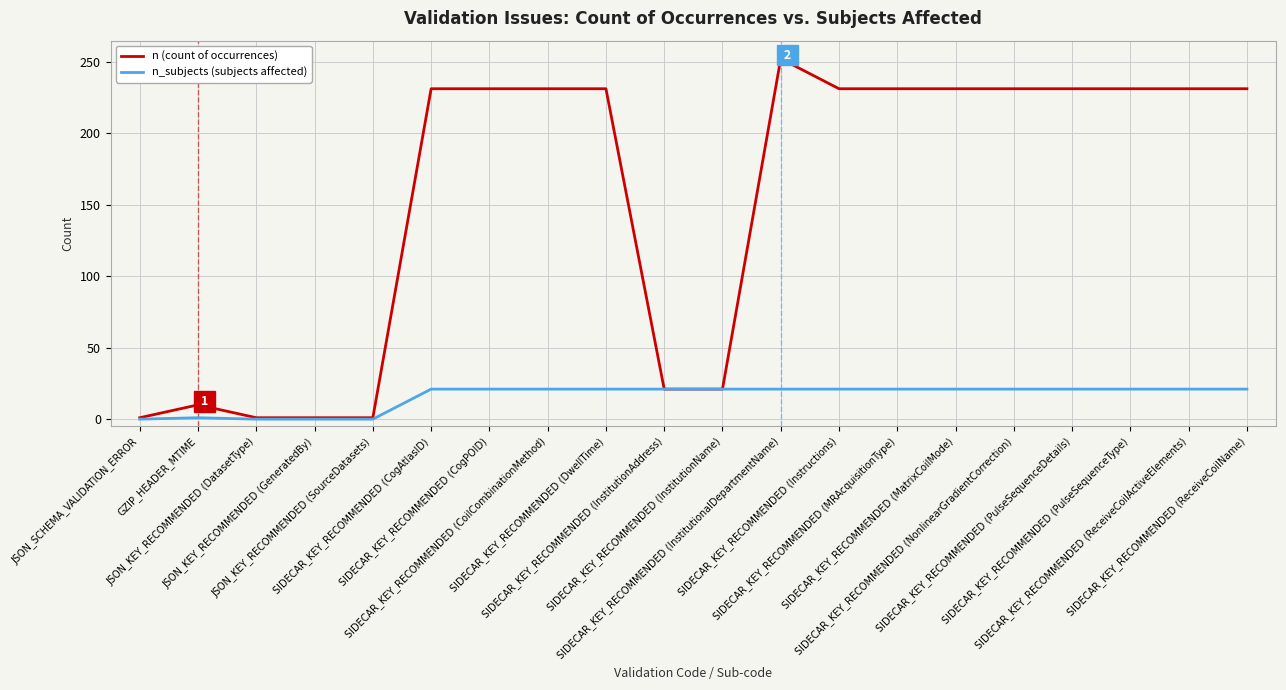

Rank the series by their average value, from lowest to highest.

n_subjects (subjects affected), n (count of occurrences)